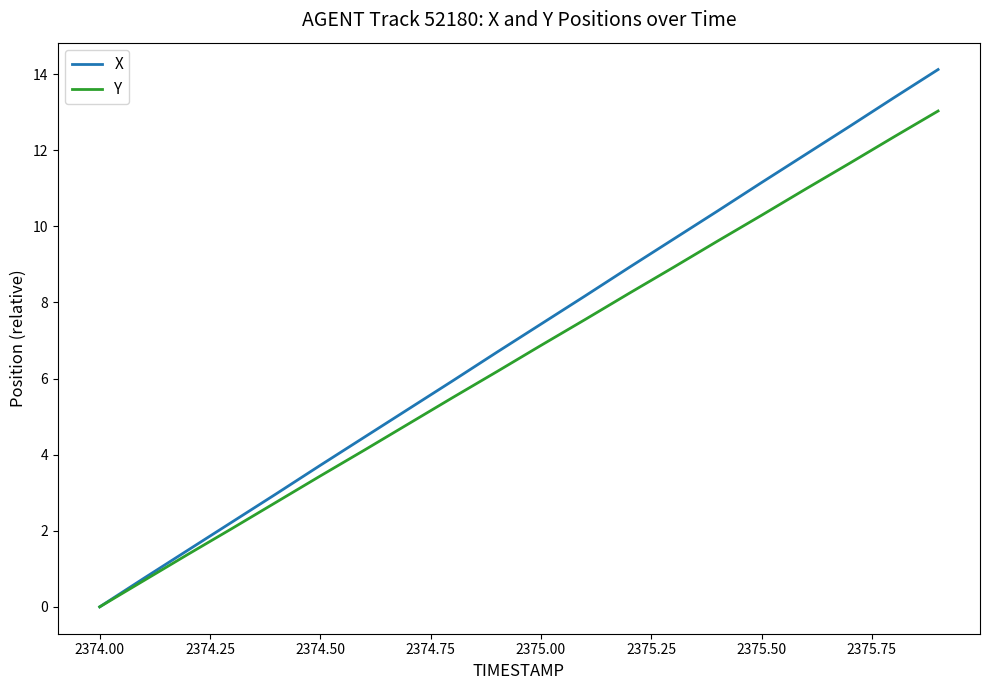

Rank the series by their maximum value, from lowest to highest.

Y, X